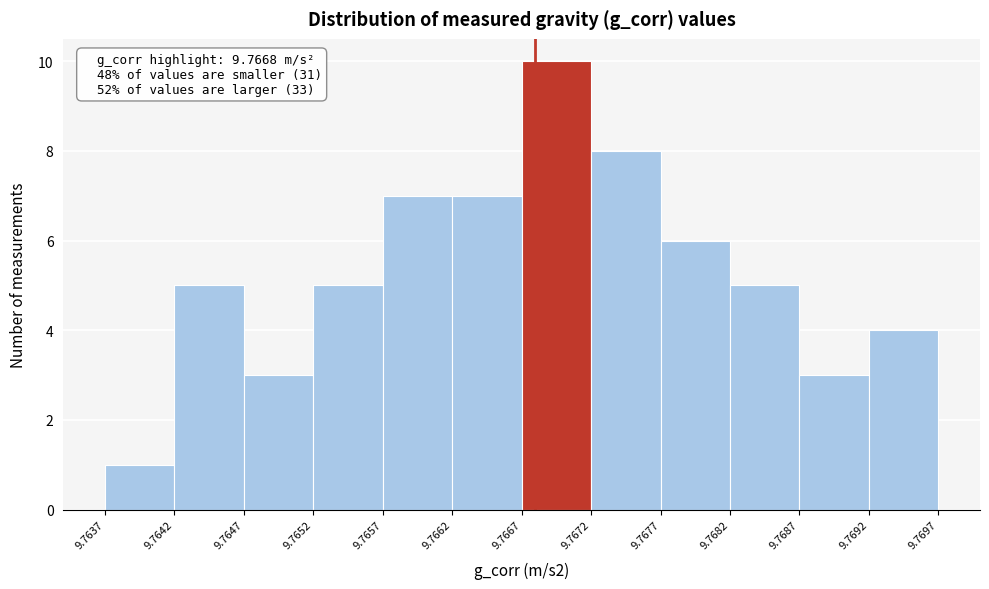

Which range on the x-axis has the tallest bar?

9.7667 to 9.7672